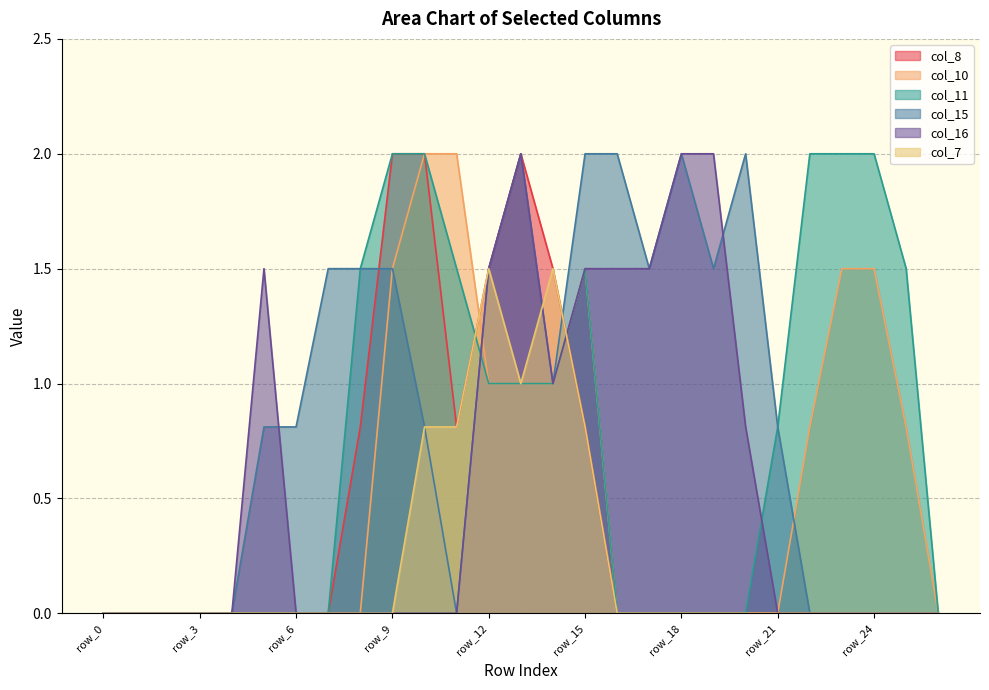

What are all the series names shown in the legend?

col_8, col_10, col_11, col_15, col_16, col_7